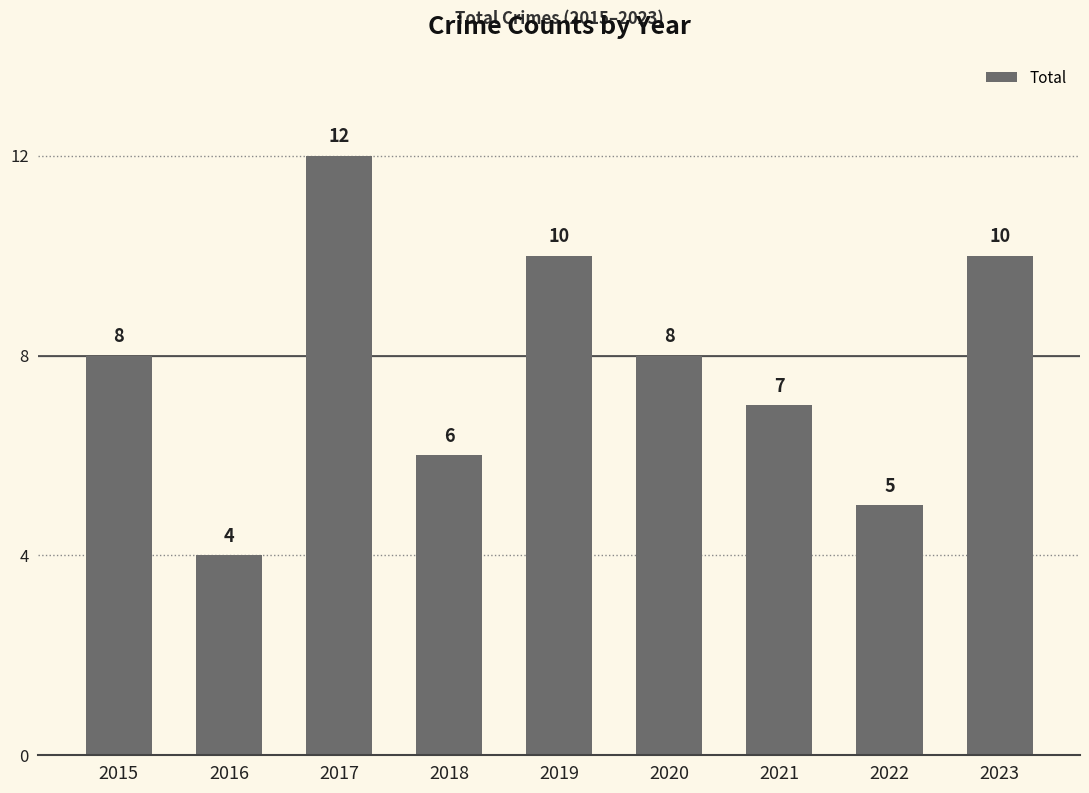

Which category has the lowest value across all series?

2016